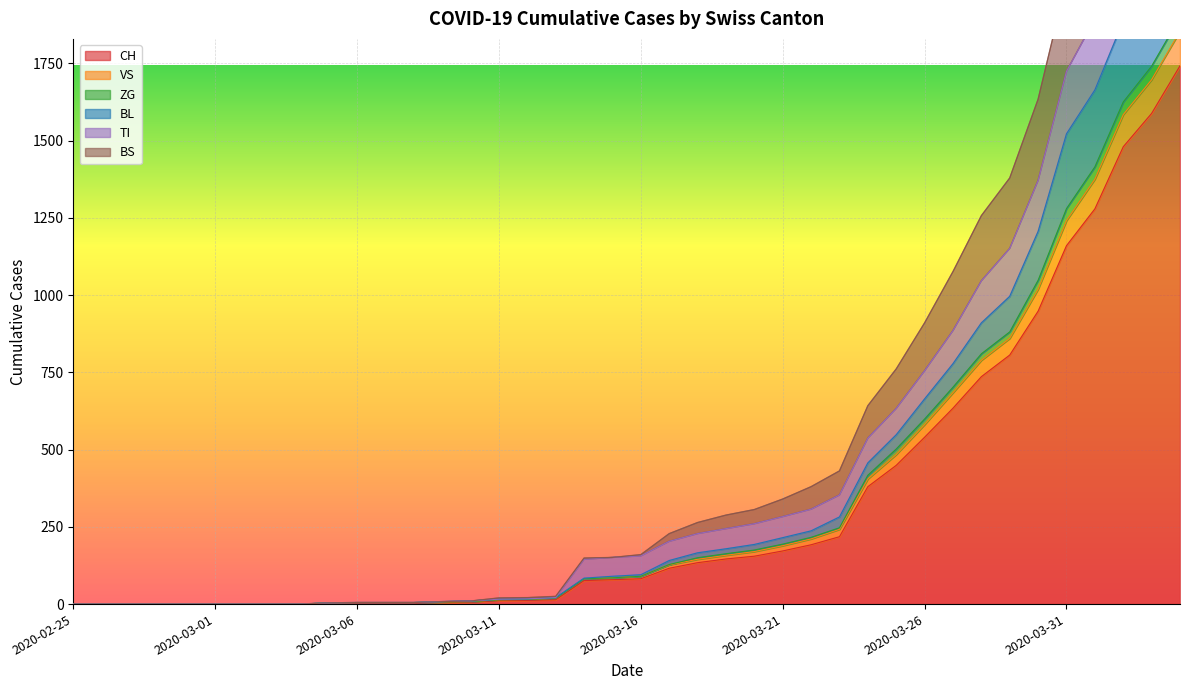

The value of CH at 2020-02-25 is 0. True or false?

True